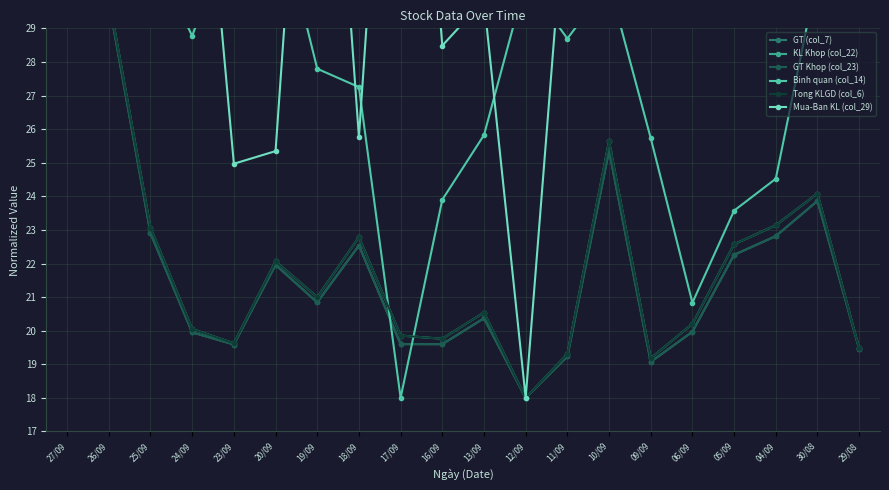

True or false: GT (col_7) has more than 1 interior local peaks.

True